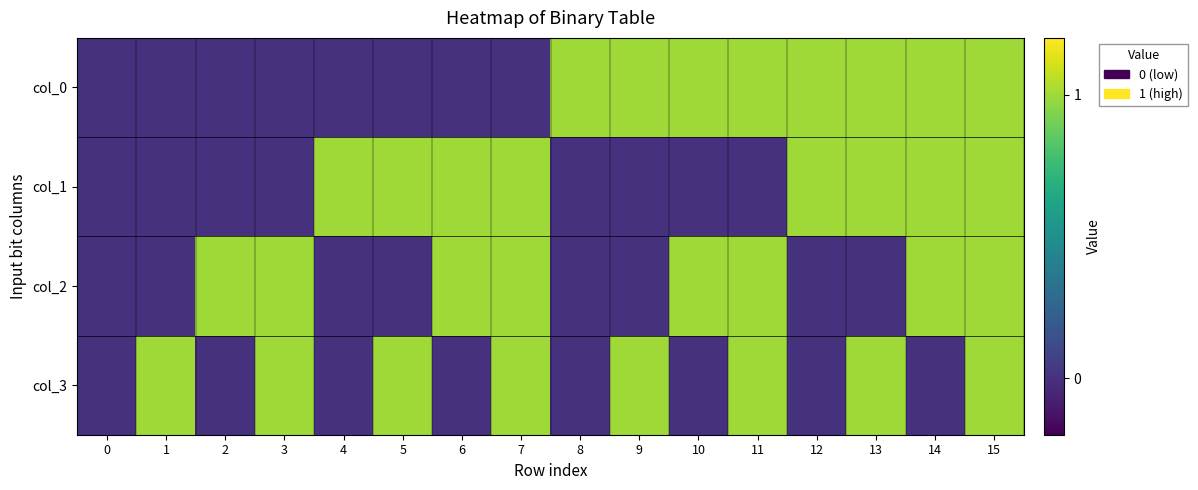

Reading left to right, what are all the values shown in this chart?

col_0: 0=0	1=0	2=0	3=0	4=0	5=0	6=0	7=0	8=1	9=1	10=1	11=1	12=1	13=1	14=1	15=1
col_1: 0=0	1=0	2=0	3=0	4=1	5=1	6=1	7=1	8=0	9=0	10=0	11=0	12=1	13=1	14=1	15=1
col_2: 0=0	1=0	2=1	3=1	4=0	5=0	6=1	7=1	8=0	9=0	10=1	11=1	12=0	13=0	14=1	15=1
col_3: 0=0	1=1	2=0	3=1	4=0	5=1	6=0	7=1	8=0	9=1	10=0	11=1	12=0	13=1	14=0	15=1